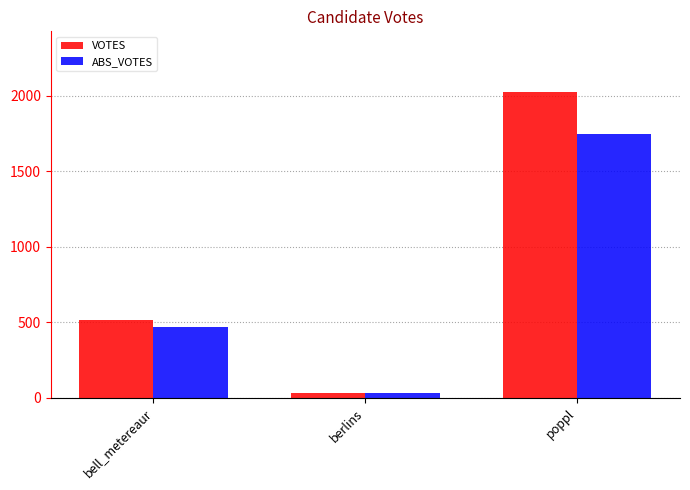

Rank the categories by ABS_VOTES value from highest to lowest.

poppl, bell_metereaur, berlins